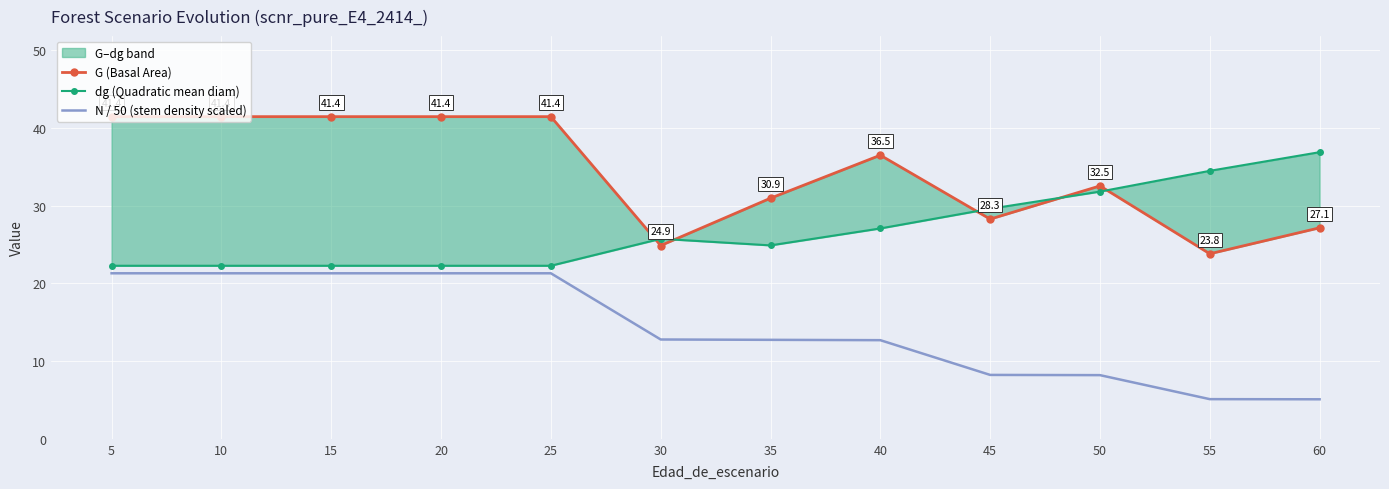

What is the sum of all N / 50 (stem density scaled) values?

171.2